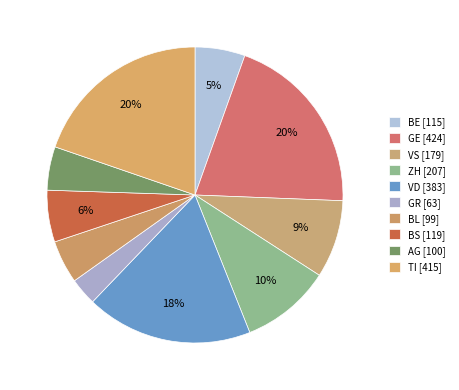

Rank the categories by value from lowest to highest.

GR, BL, AG, BE, BS, VS, ZH, VD, TI, GE